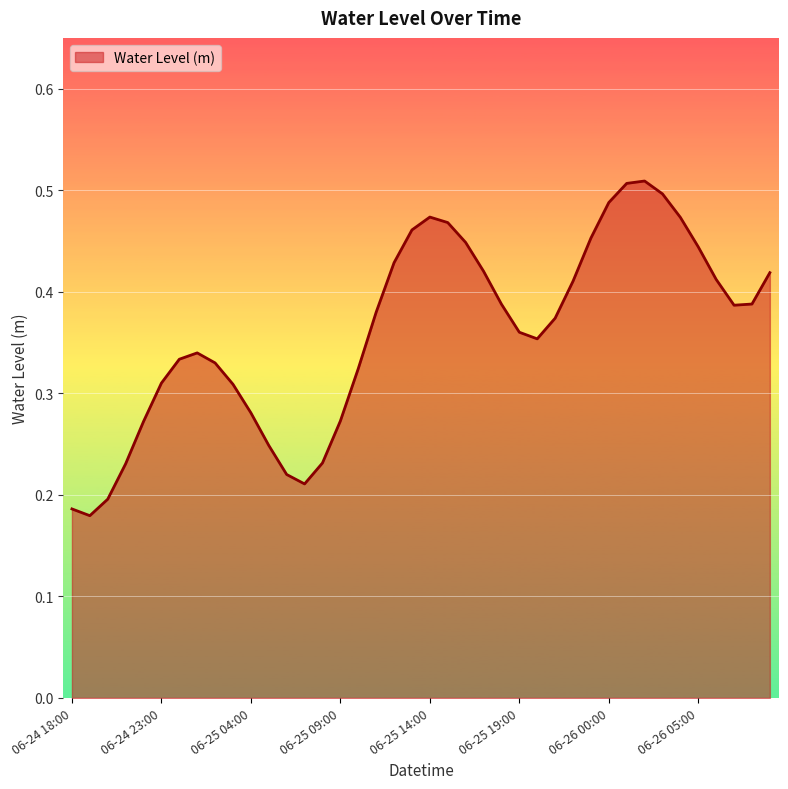

At which category does the data reach its first local peak?

2025-06-25 01:00